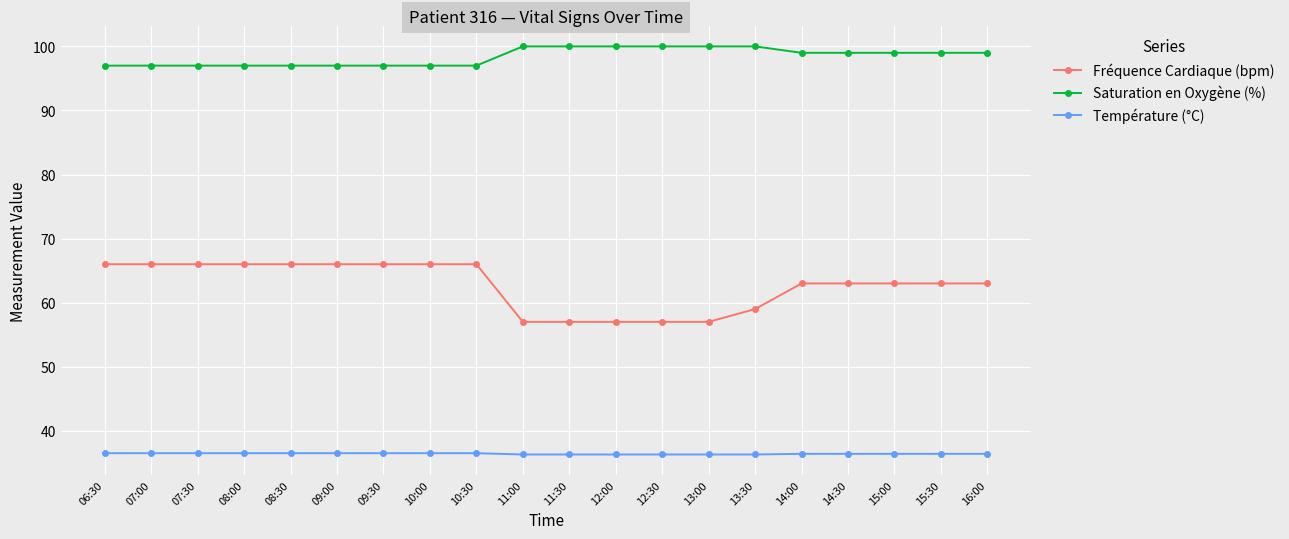

The value of Température (°C) at 12:00 is 36.3. True or false?

True